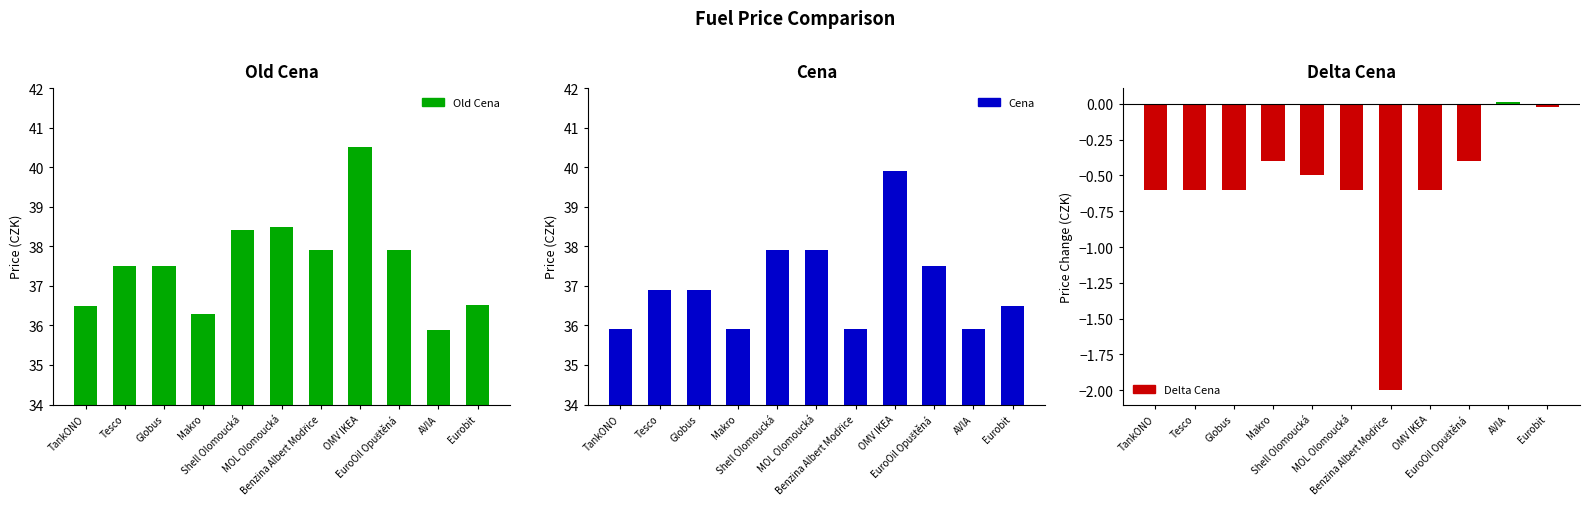

Which category has the highest value in the Cena series?

OMV IKEA